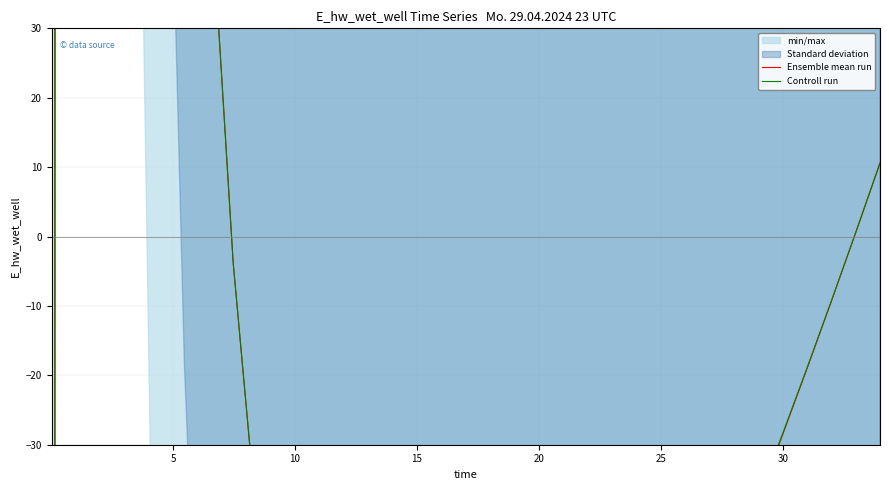

What is the difference between the second highest and minimum values in the Controll run series?

5517.2